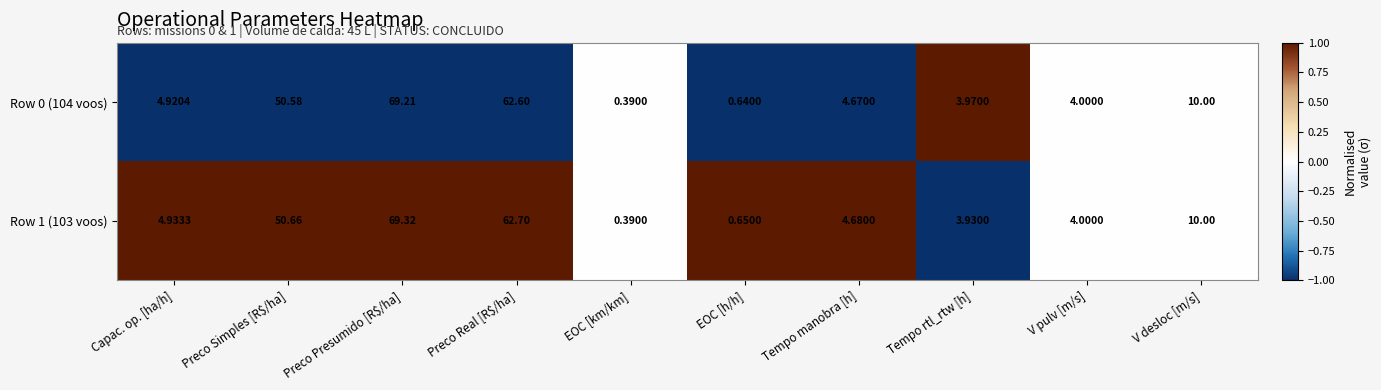

At which label is Row 0 (104 voos) closest to 34?

Preco Simples [R$/ha]